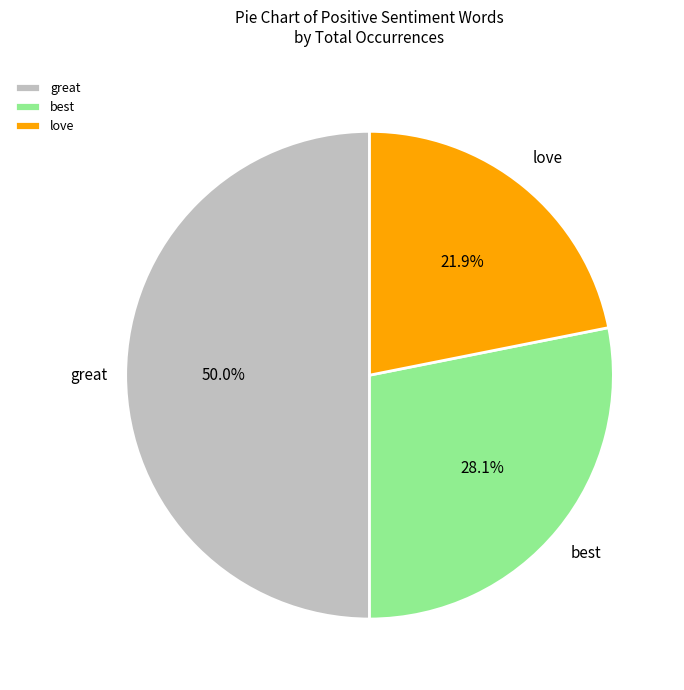

Rank the categories by value from lowest to highest.

love, best, great